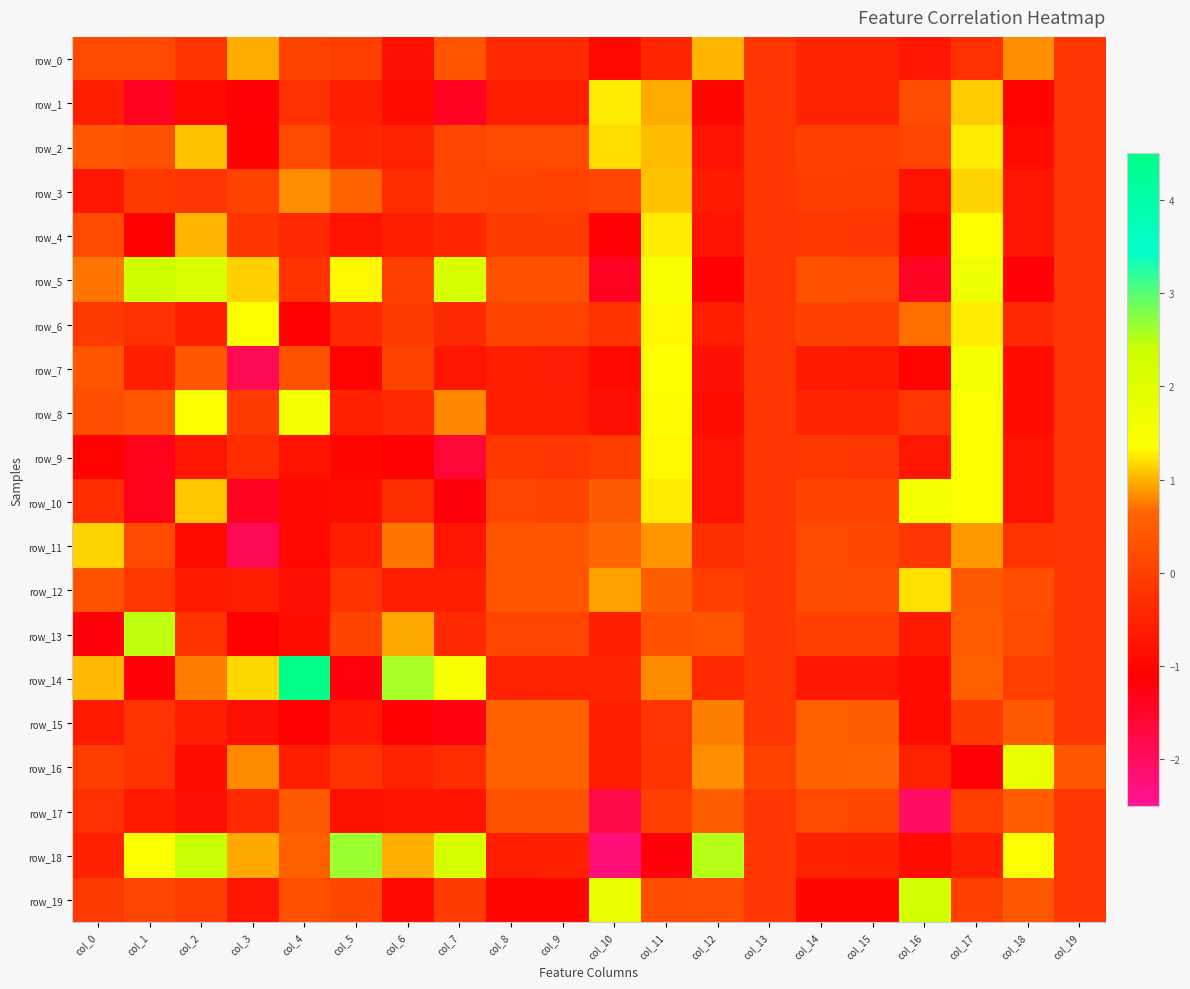

At which label is row_0 closest to 0?

col_5